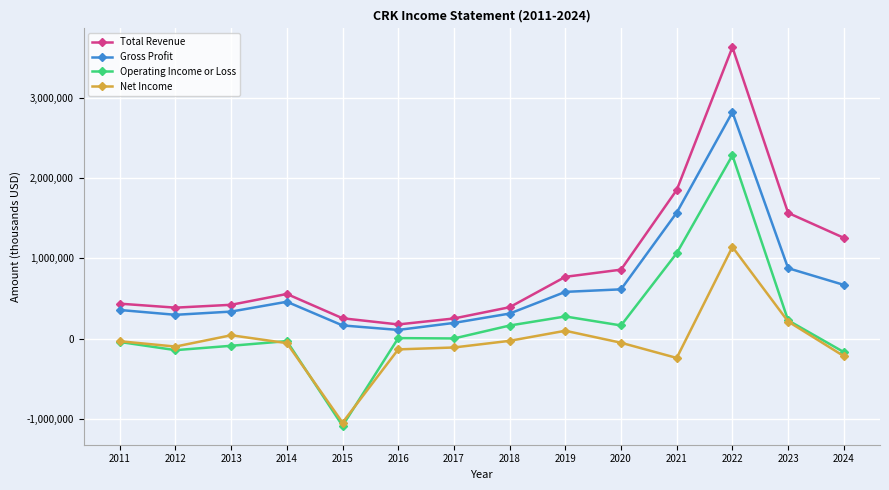

List the series in order of their overall mean, highest first.

Total Revenue, Gross Profit, Operating Income or Loss, Net Income